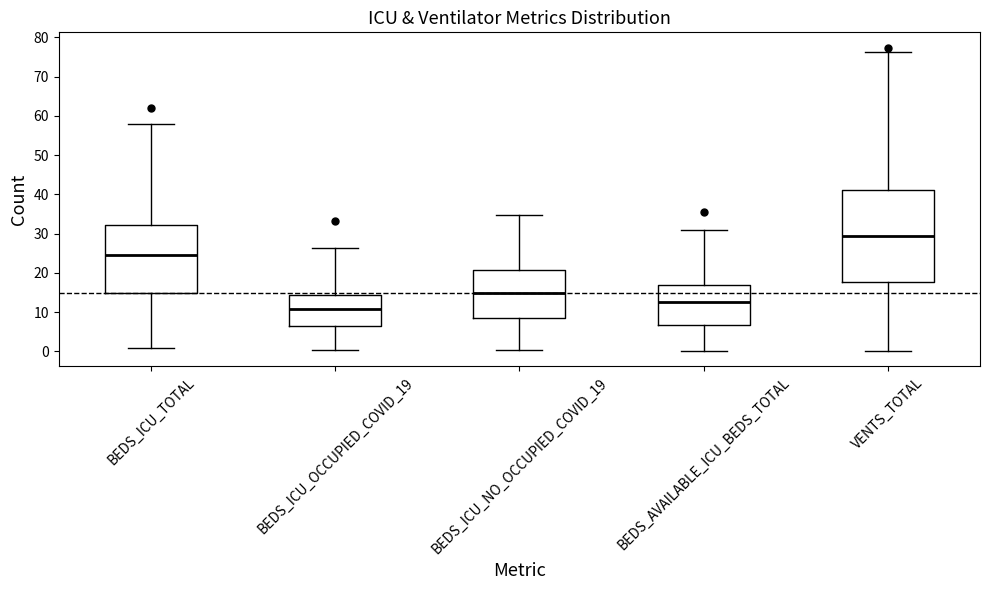

Reading left to right, transcribe this box plot: for each box, give where its median line is, the range the box spans, and where its two whiskers end, as read against the y-axis. The values are not printed on the chart, so give them approximately, as read against the axis.

BEDS_ICU_TOTAL: median 24, box 15 to 32, whiskers 1 to 58
BEDS_ICU_OCCUPIED_COVID_19: median 11, box 6 to 14, whiskers 0 to 26
BEDS_ICU_NO_OCCUPIED_COVID_19: median 15, box 8 to 21, whiskers 0 to 35
BEDS_AVAILABLE_ICU_BEDS_TOTAL: median 12, box 7 to 17, whiskers 0 to 31
VENTS_TOTAL: median 29, box 18 to 41, whiskers 0 to 76